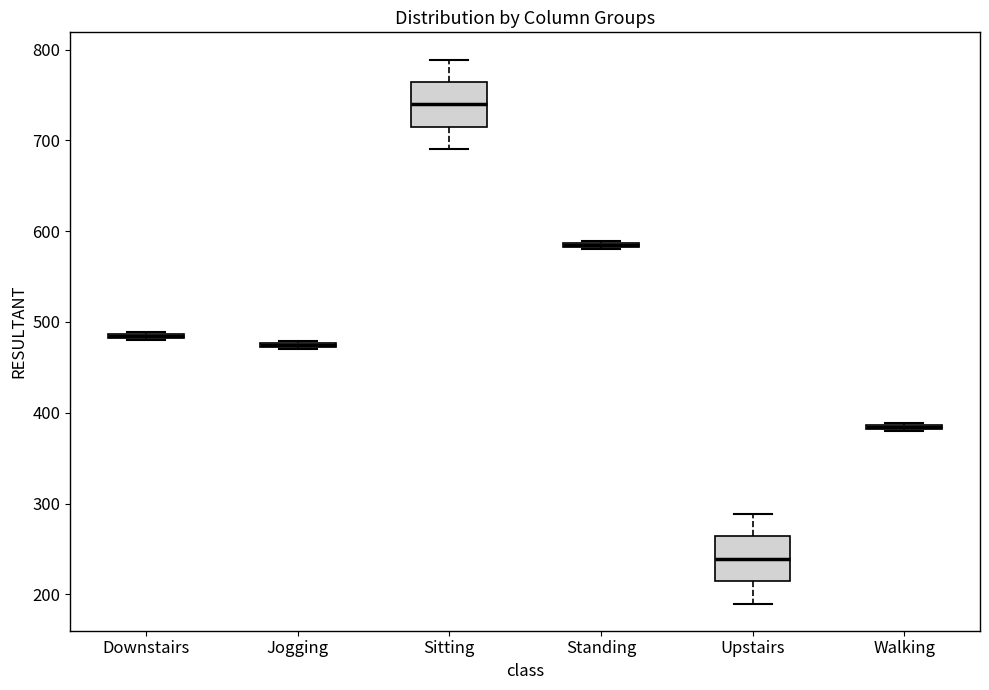

Where is the lower edge of the box for Downstairs on the y-axis? The values are not printed on the chart, so give them approximately, as read against the axis.

480